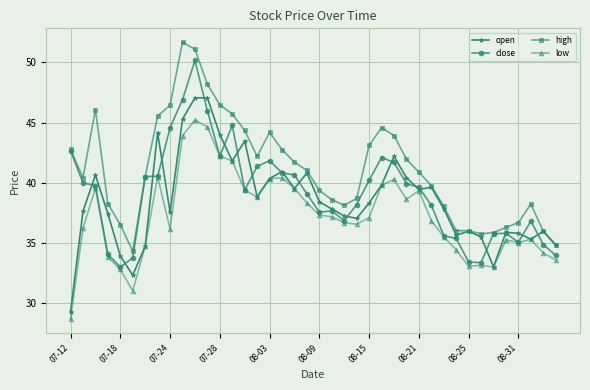

What is the sum of all high values?

1643.2